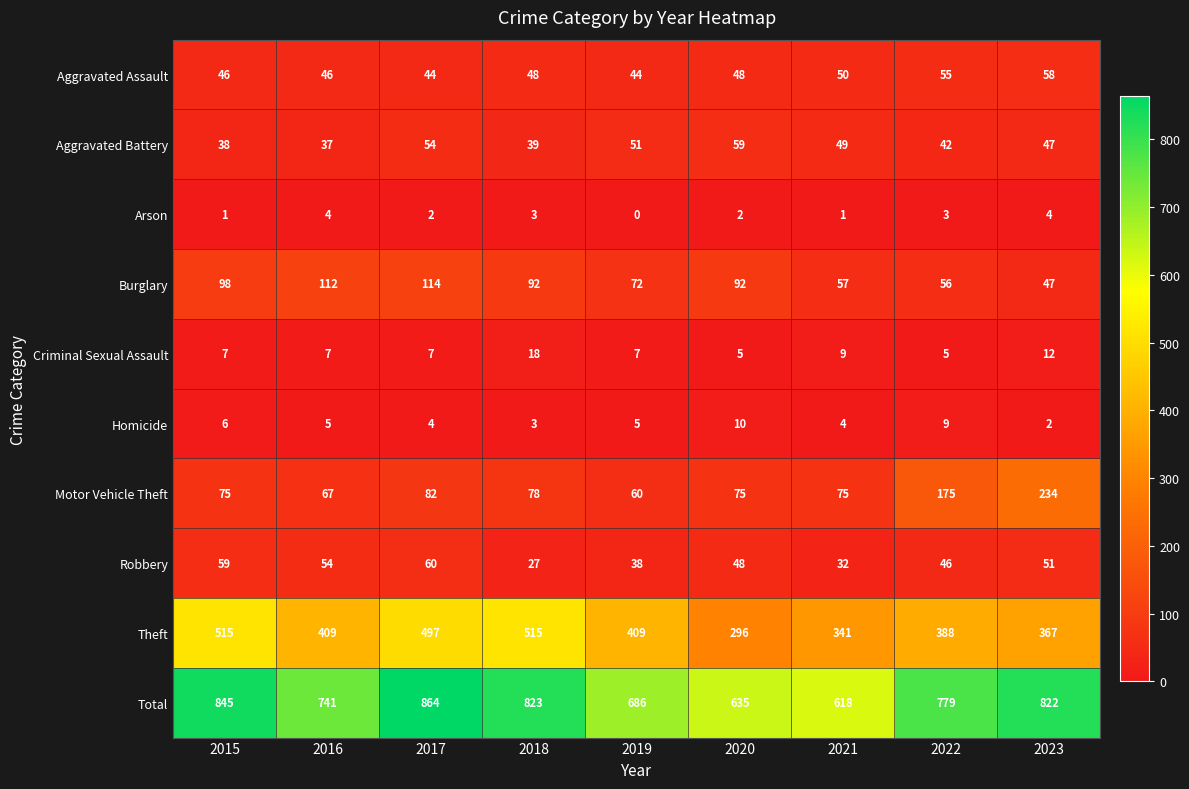

Which series has the largest total across all categories?

Total